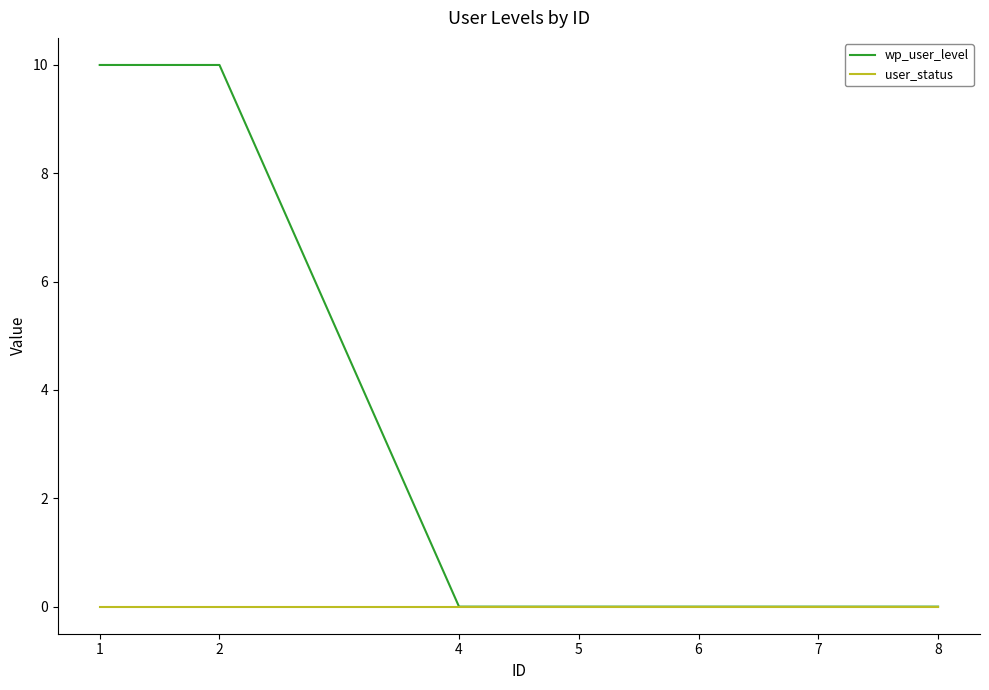

What is the greatest value displayed?

10